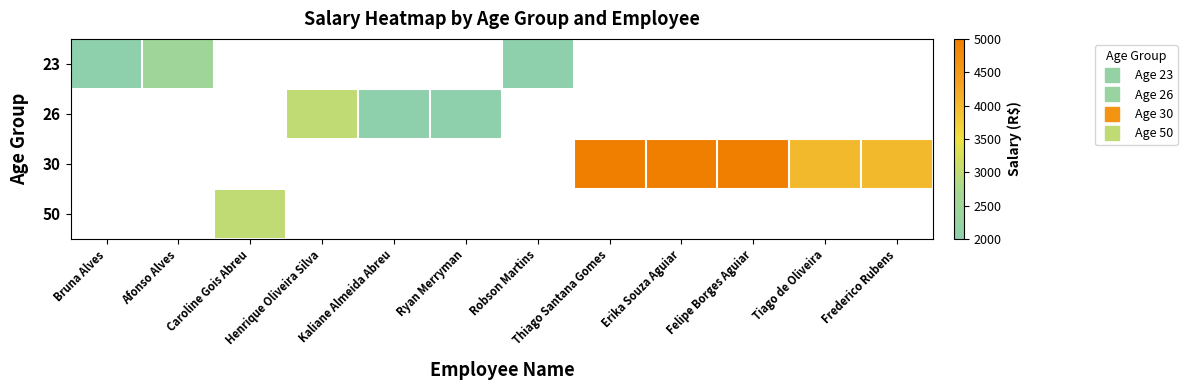

What is the minimum value for 23?

2000.0